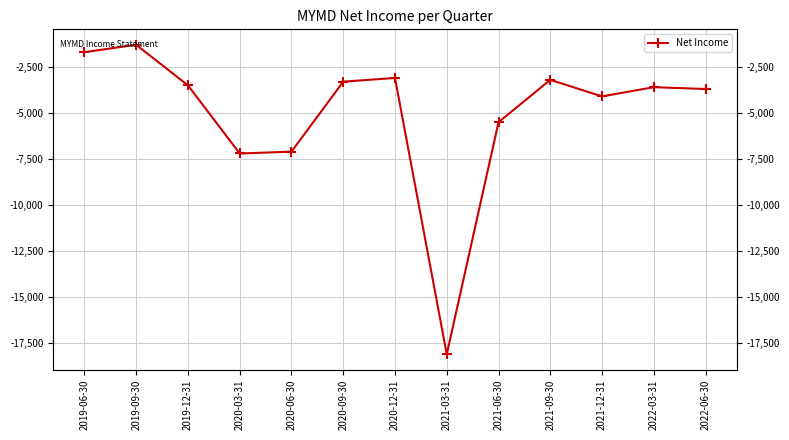

Reading left to right, extract all data points from this chart.

2019-06-30=-1700	2019-09-30=-1300	2019-12-31=-3500	2020-03-31=-7200	2020-06-30=-7100	2020-09-30=-3300	2020-12-31=-3100	2021-03-31=-18100	2021-06-30=-5500	2021-09-30=-3200	2021-12-31=-4100	2022-03-31=-3600	2022-06-30=-3700